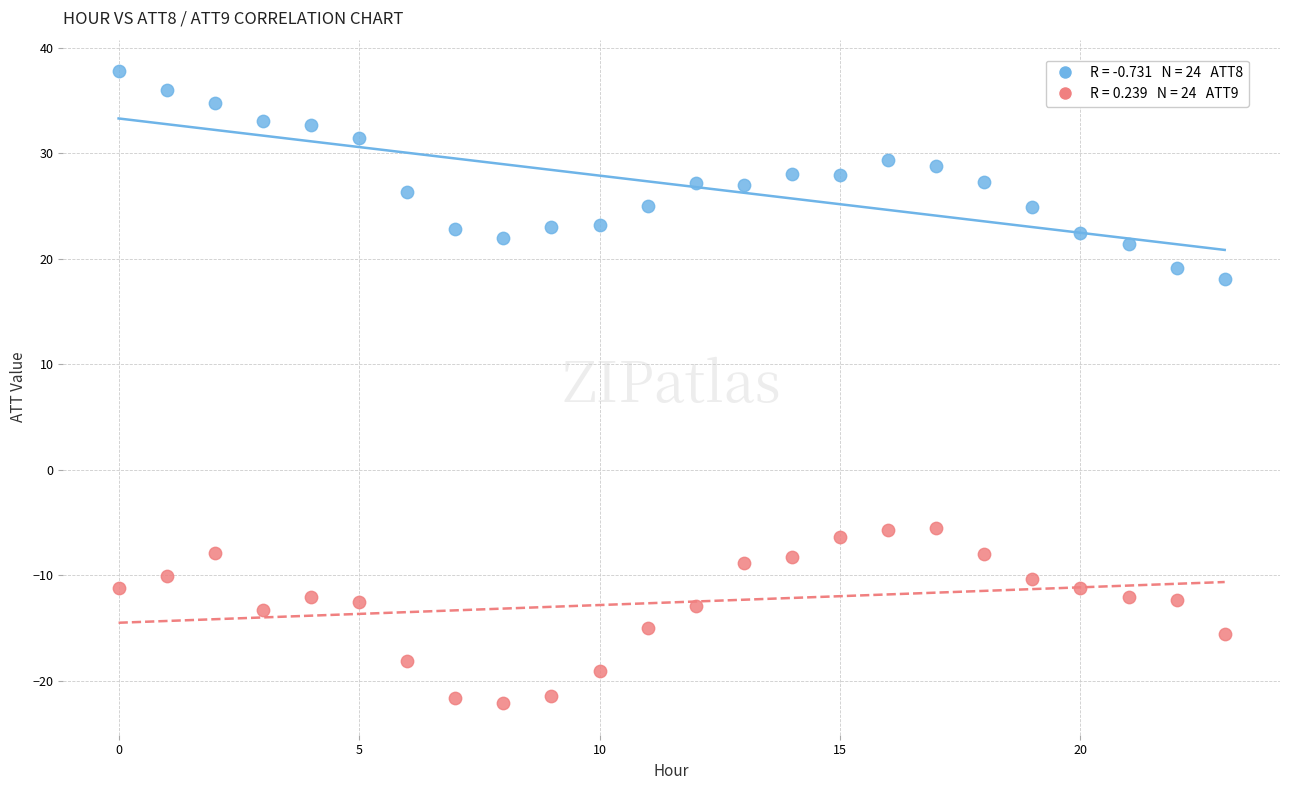

Across all data points, what is the range of Y values (max minus min)?

59.9